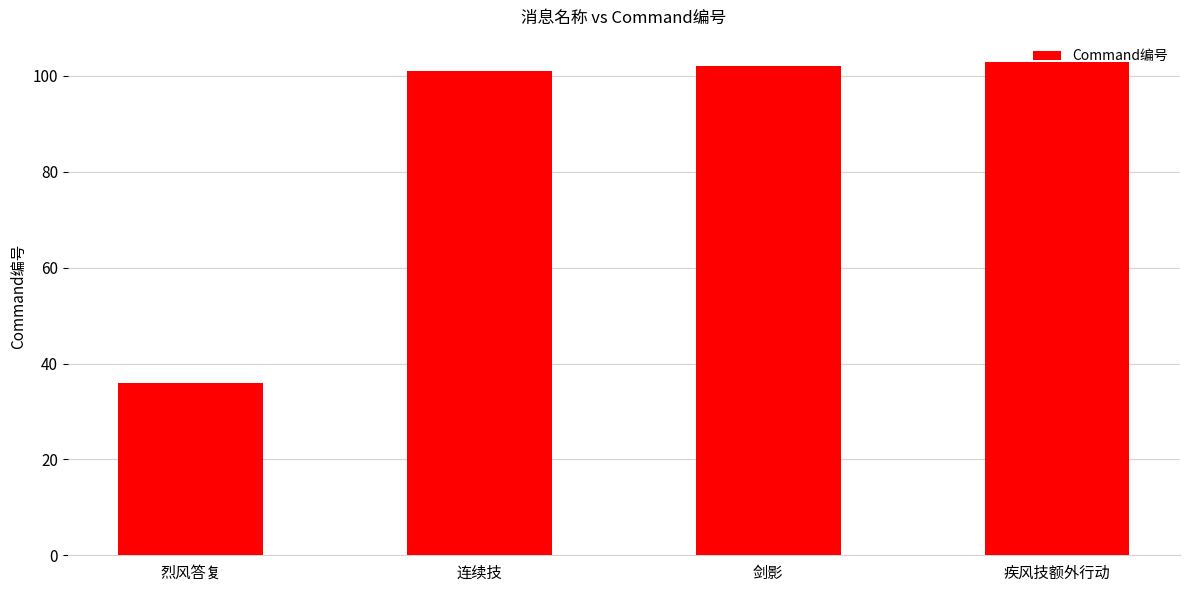

The chart shows a value of 102 at 剑影. True or false?

True